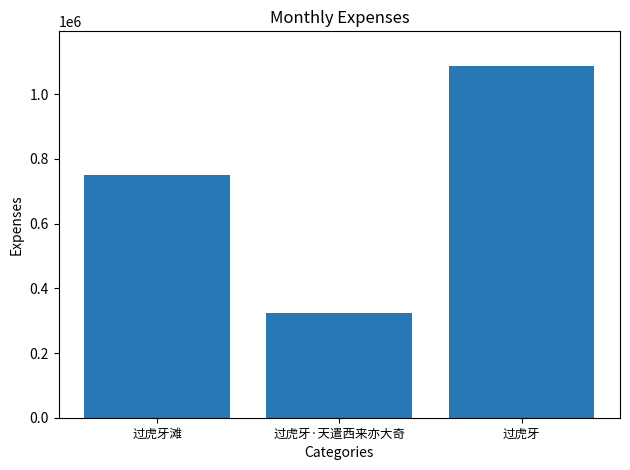

Which category has the lowest value across all series?

过虎牙·天遣西来亦大奇